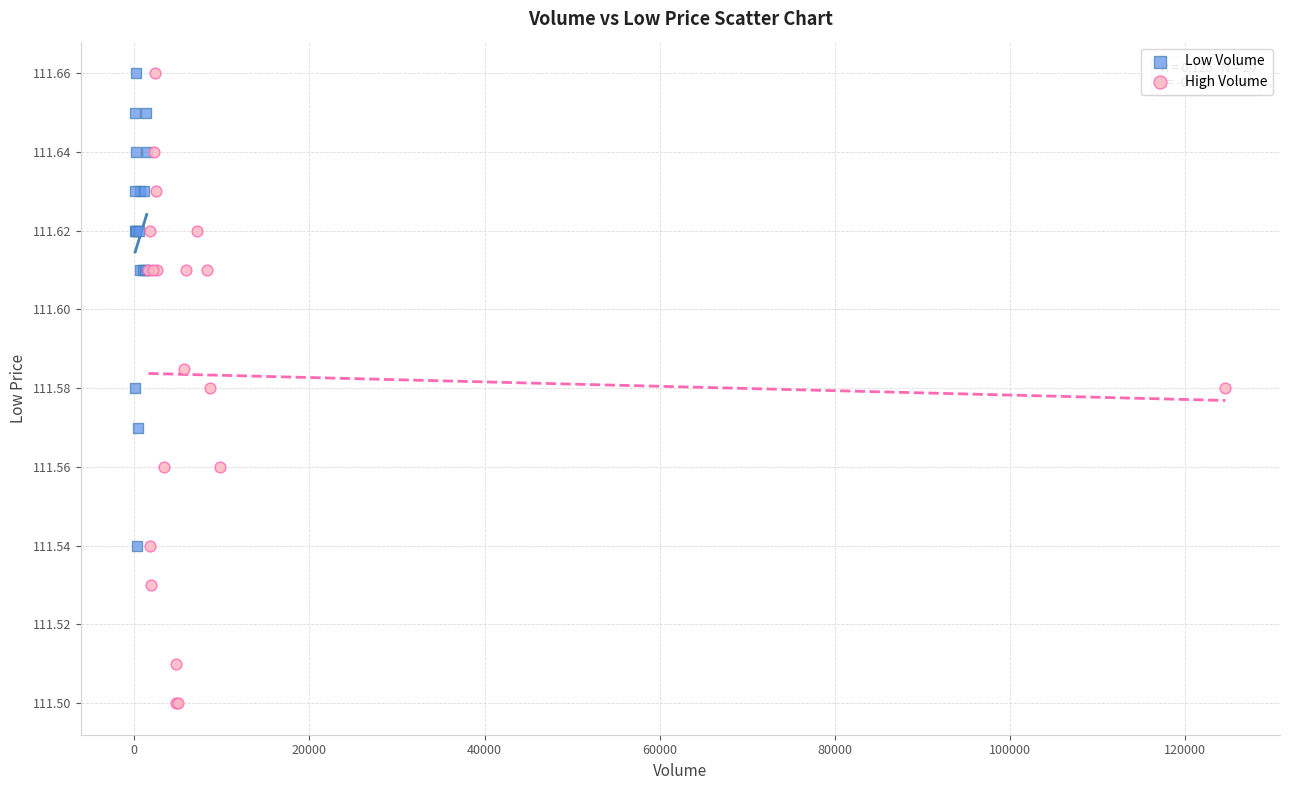

Which series contains the lowest Y value?

High Volume